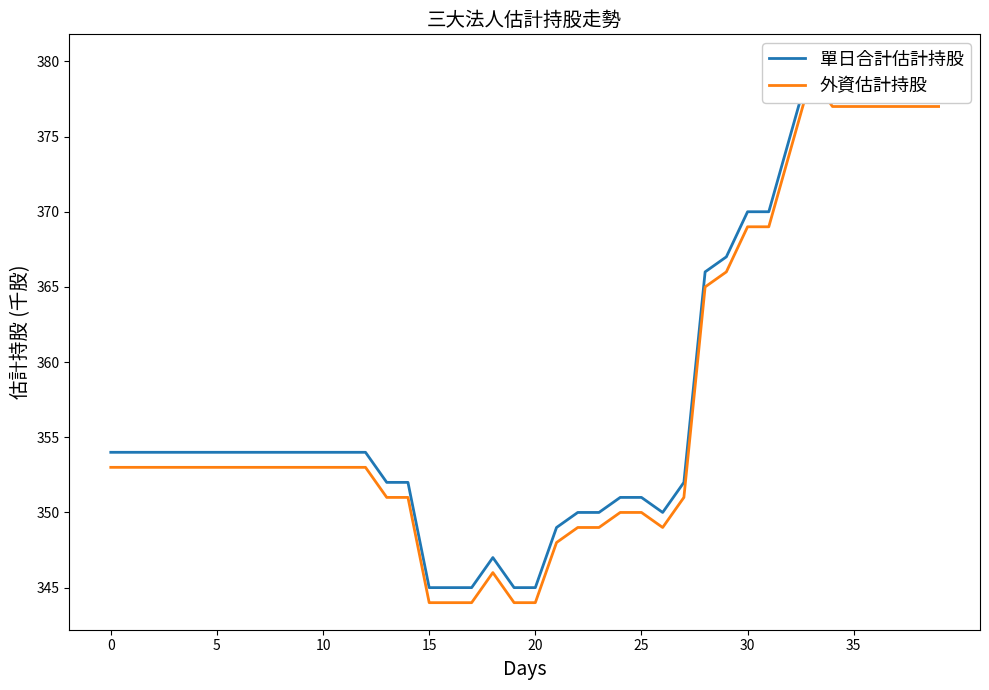

True or false: 單日合計估計持股 and 外資估計持股 intersect in this chart.

False